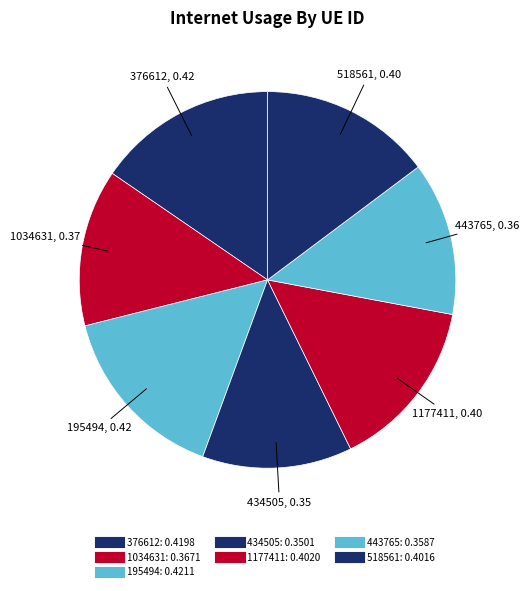

To the nearest percent, what is the difference between the largest and smallest slice percentages?

3%